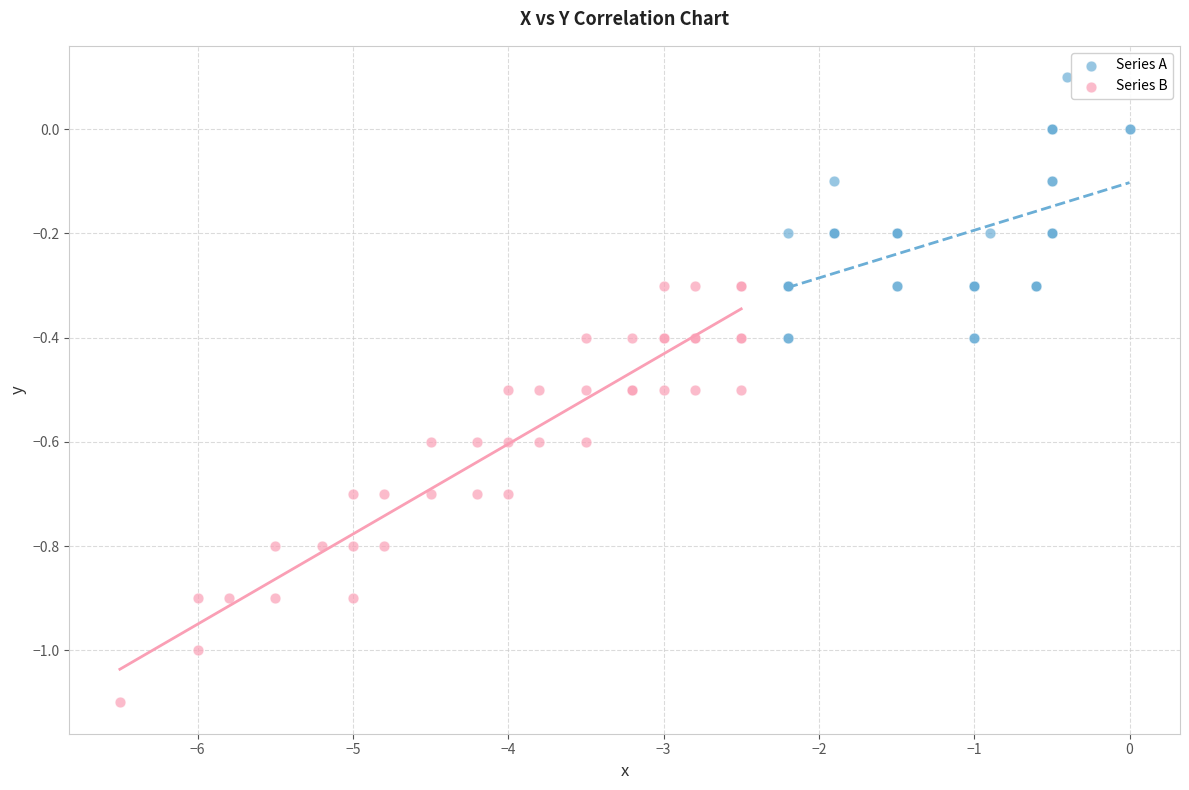

Which series has the widest spread of Y values?

Series B